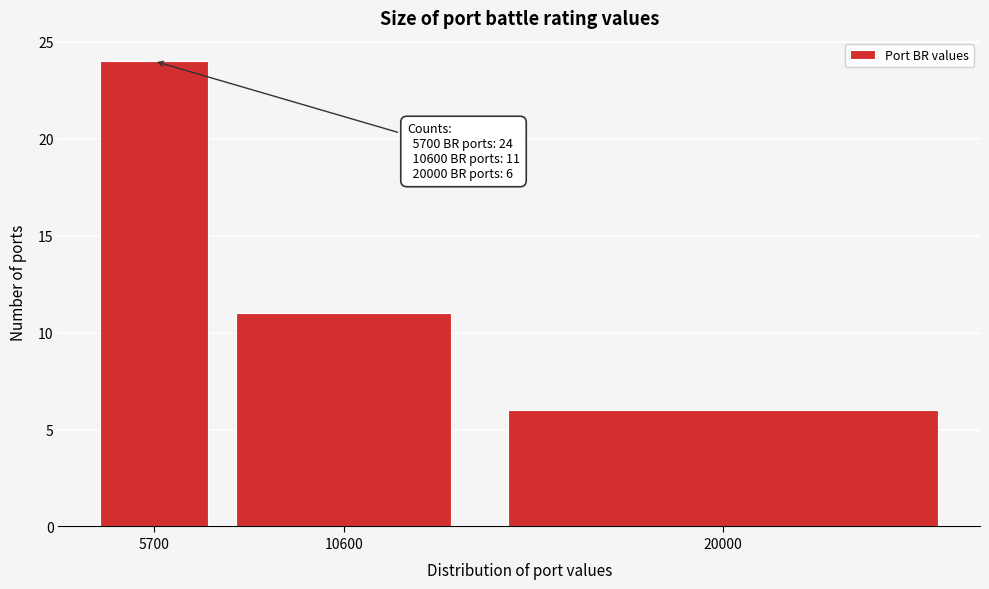

Reading left to right, extract all data points from this chart.

5700=24	10600=11	20000=6